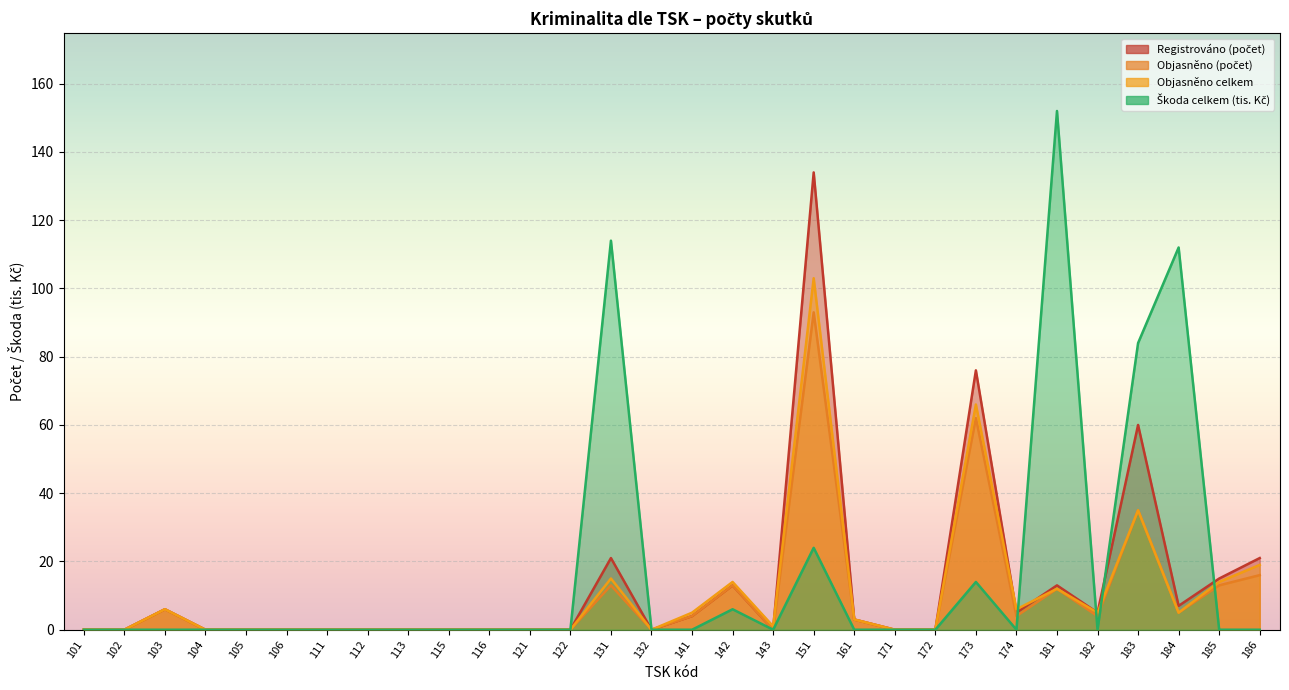

How many distinct data groups are displayed?

4